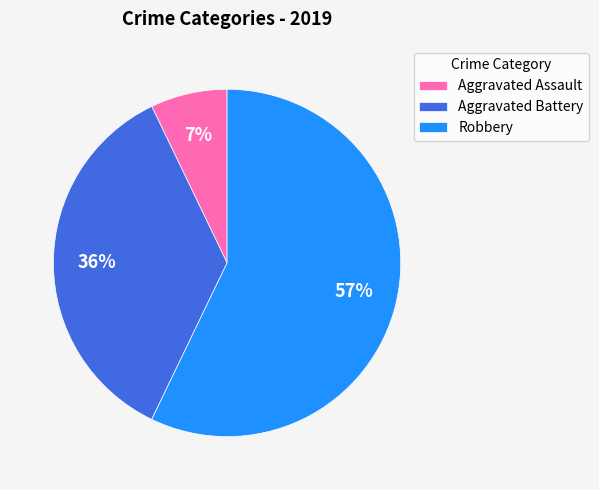

To the nearest percent, what is the difference between the Aggravated Battery and Aggravated Assault slice percentages?

29%